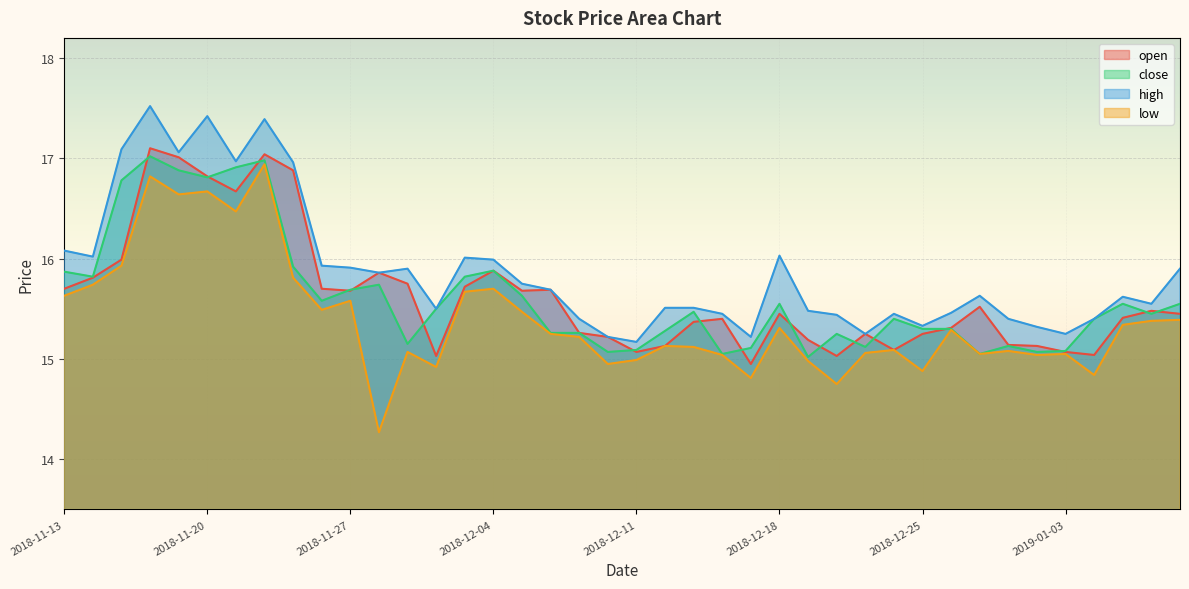

Where is the first local maximum for open?

2018-11-16